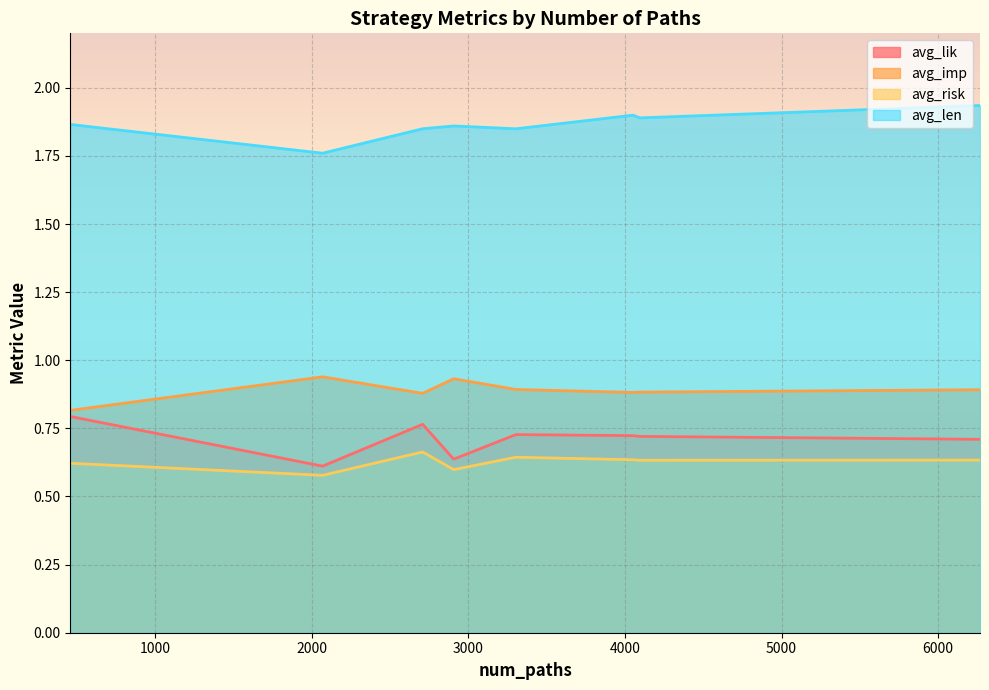

How many interior local valleys does the avg_len series have?

3